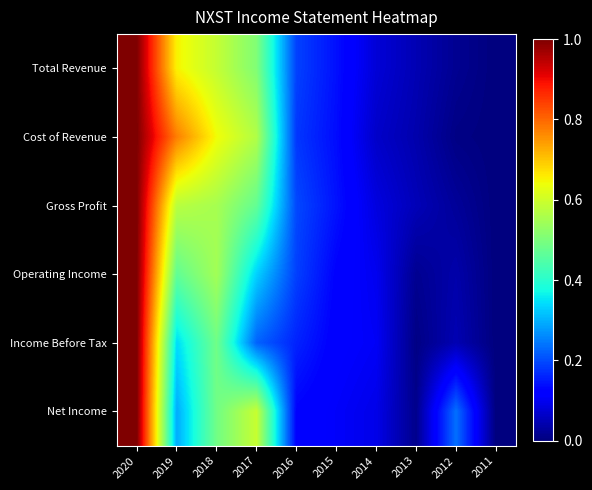

Reading left to right, transcribe all the data shown in this chart.

Total Revenue: 2020=1.0	2019=0.7	2018=0.6	2017=0.5	2016=0.2	2015=0.1	2014=0.1	2013=0.0	2012=0.0	2011=0.0
Cost of Revenue: 2020=1.0	2019=0.8	2018=0.6	2017=0.6	2016=0.2	2015=0.1	2014=0.1	2013=0.0	2012=0.0	2011=0.0
Gross Profit: 2020=1.0	2019=0.6	2018=0.6	2017=0.5	2016=0.2	2015=0.1	2014=0.1	2013=0.1	2012=0.0	2011=0.0
Operating Income: 2020=1.0	2019=0.5	2018=0.5	2017=0.3	2016=0.2	2015=0.1	2014=0.1	2013=0.0	2012=0.0	2011=0.0
Income Before Tax: 2020=1.0	2019=0.3	2018=0.5	2017=0.2	2016=0.2	2015=0.1	2014=0.1	2013=0.0	2012=0.0	2011=0.0
Net Income: 2020=1.0	2019=0.3	2018=0.5	2017=0.6	2016=0.1	2015=0.1	2014=0.1	2013=0.0	2012=0.2	2011=0.0